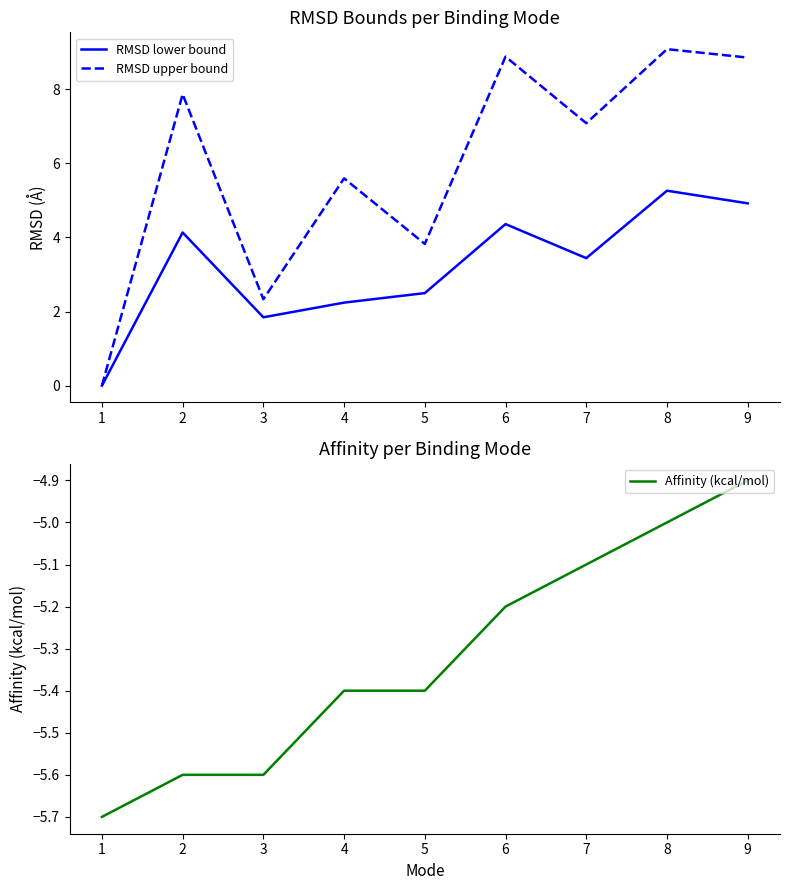

At which category does RMSD lower bound reach its first local valley?

3